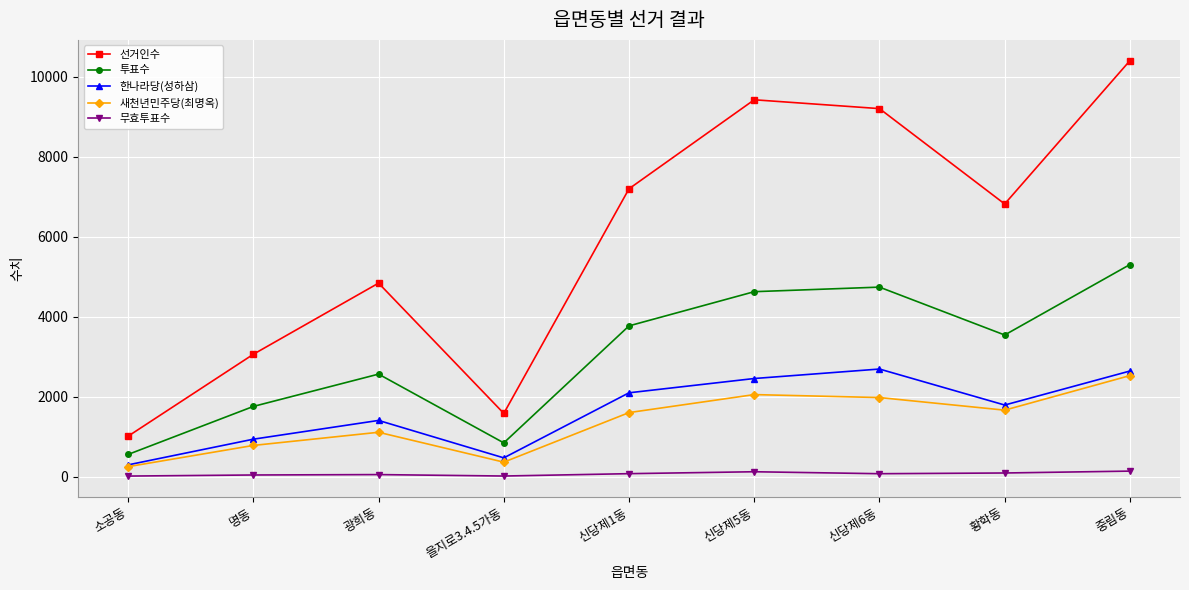

Where does the 한나라당(성하삼) series first go above 1789?

신당제1동